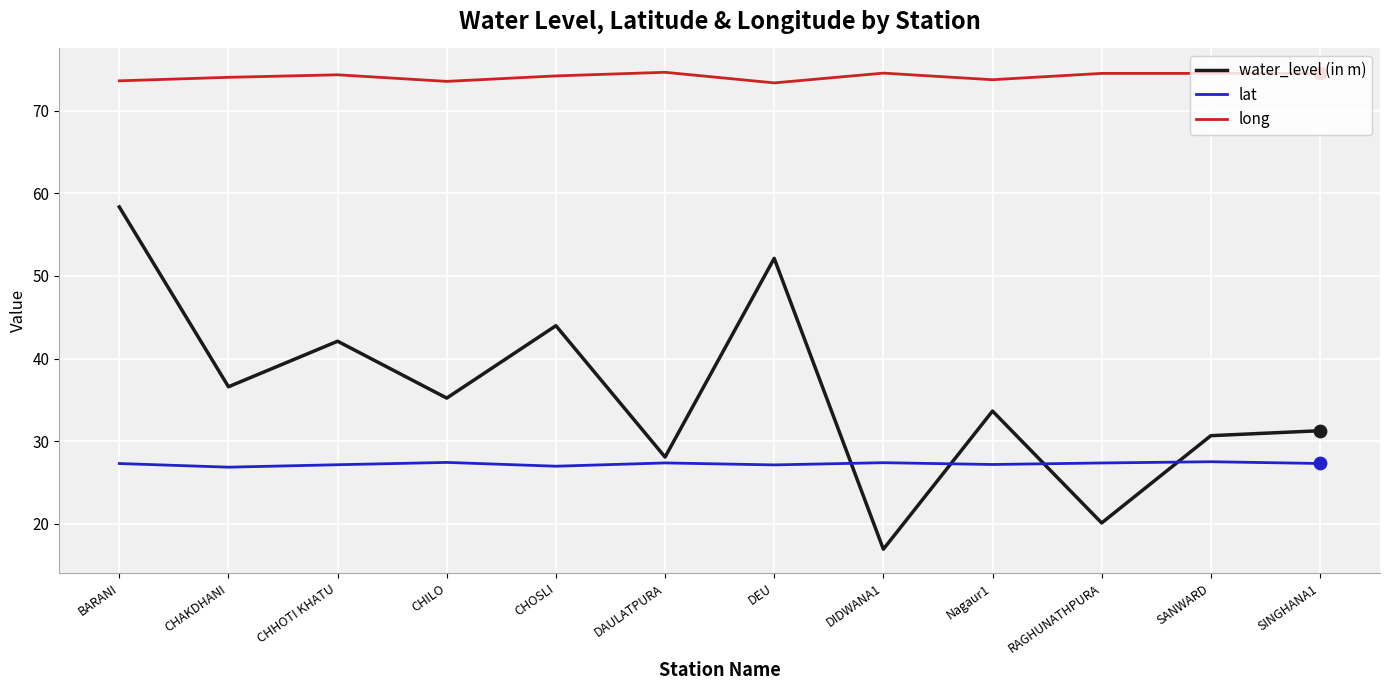

Which series has the widest spread of values?

water_level (in m)